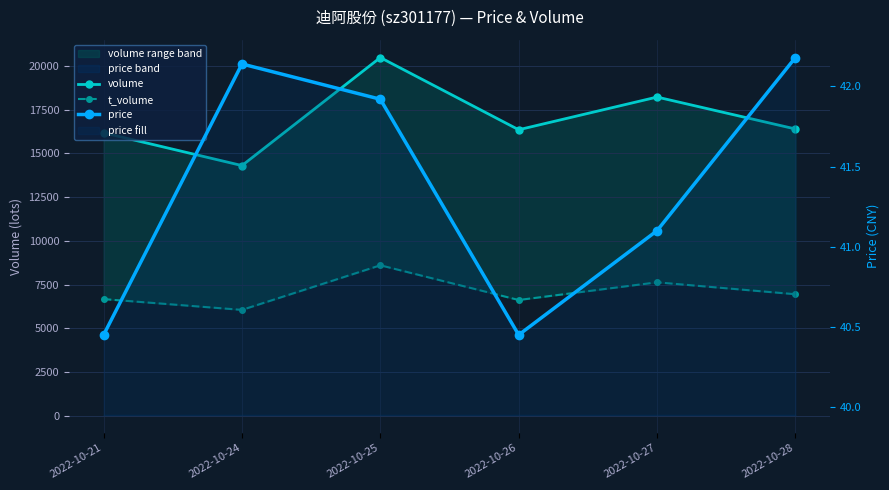

At how many categories does at least one series exceed 13620?

6